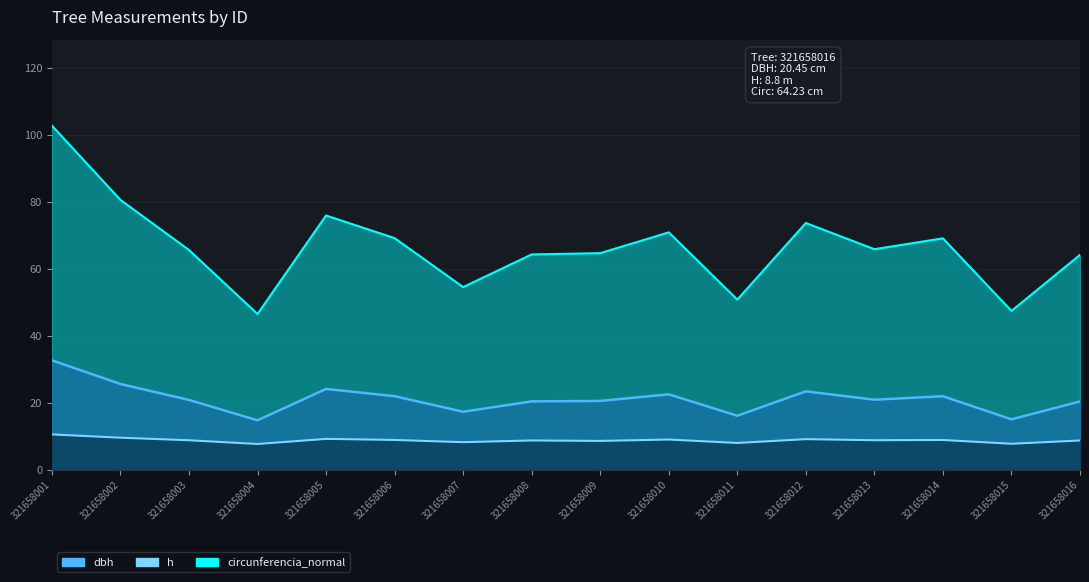

Reading left to right, list all the values displayed in this chart.

dbh: 321658001=32.7	321658002=25.7	321658003=20.9	321658004=14.8	321658005=24.2	321658006=22.0	321658007=17.4	321658008=20.5	321658009=20.6	321658010=22.6	321658011=16.2	321658012=23.5	321658013=21.0	321658014=22.0	321658015=15.1	321658016=20.4
h: 321658001=10.6	321658002=9.6	321658003=8.9	321658004=7.8	321658005=9.3	321658006=9.0	321658007=8.3	321658008=8.8	321658009=8.7	321658010=9.1	321658011=8.1	321658012=9.2	321658013=8.9	321658014=8.9	321658015=7.8	321658016=8.8
circunferencia_normal: 321658001=102.8	321658002=80.6	321658003=65.7	321658004=46.6	321658005=76.0	321658006=69.2	321658007=54.6	321658008=64.3	321658009=64.7	321658010=70.9	321658011=50.9	321658012=73.7	321658013=65.9	321658014=69.2	321658015=47.5	321658016=64.2